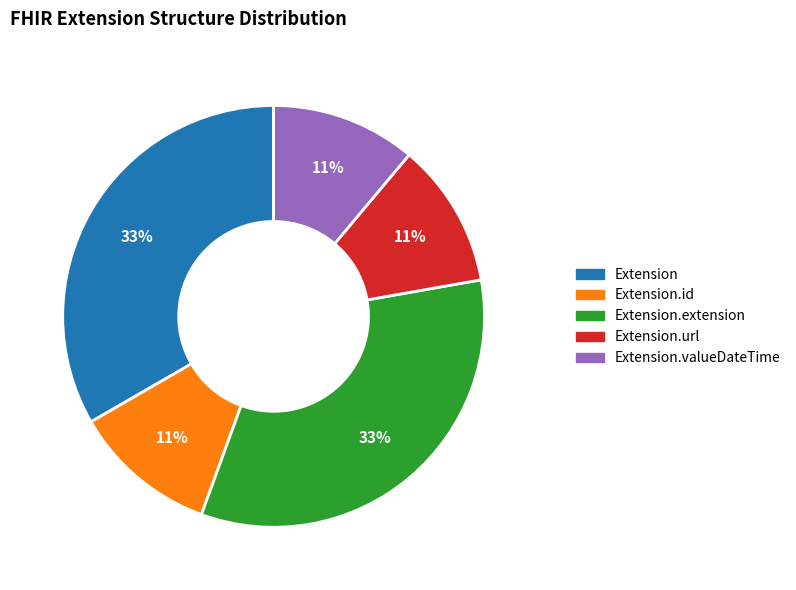

To the nearest percent, what is the difference between the largest and smallest slice percentages?

22%